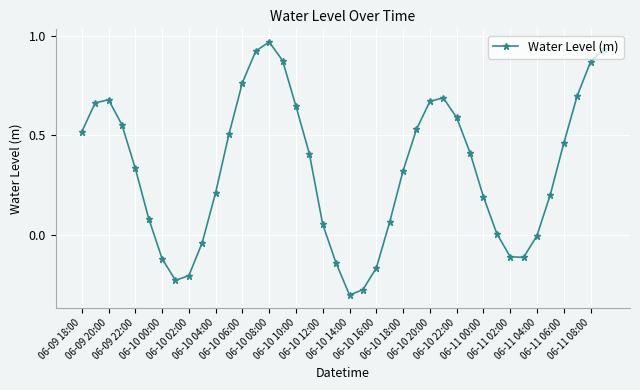

What is the difference between the second highest and minimum values?

1.2